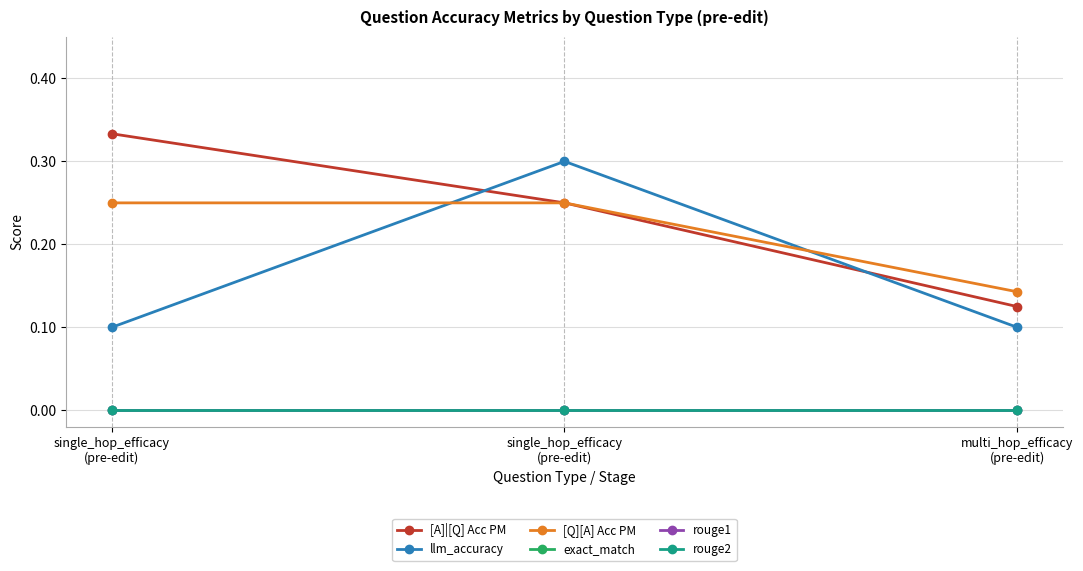

Does the chart have visible grid lines?

Yes